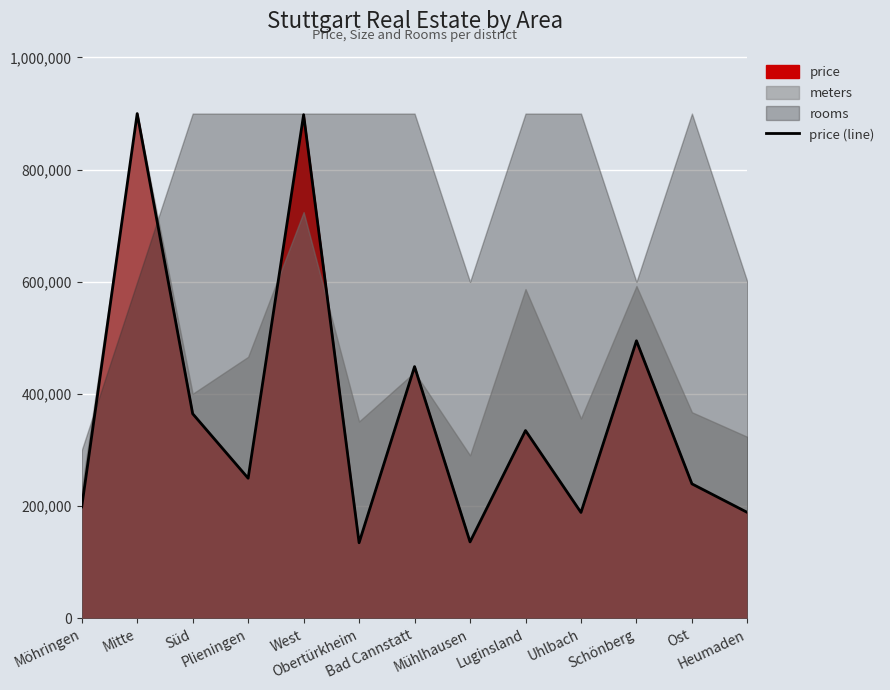

Does the chart display data point markers on the line(s)?

No